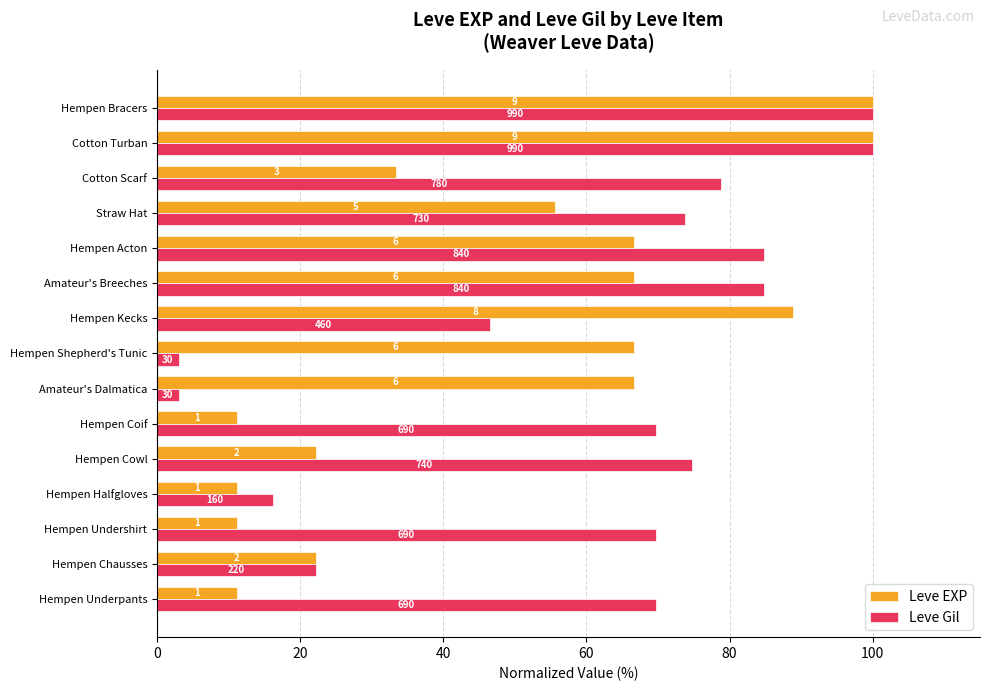

Reading right to left, transcribe all the data shown in this chart.

Leve EXP: 100.0	100.0	33.3	55.6	66.7	66.7	88.9	66.7	66.7	11.1	22.2	11.1	11.1	22.2	11.1
Leve Gil: 100.0	100.0	78.8	73.7	84.8	84.8	46.5	3.0	3.0	69.7	74.7	16.2	69.7	22.2	69.7